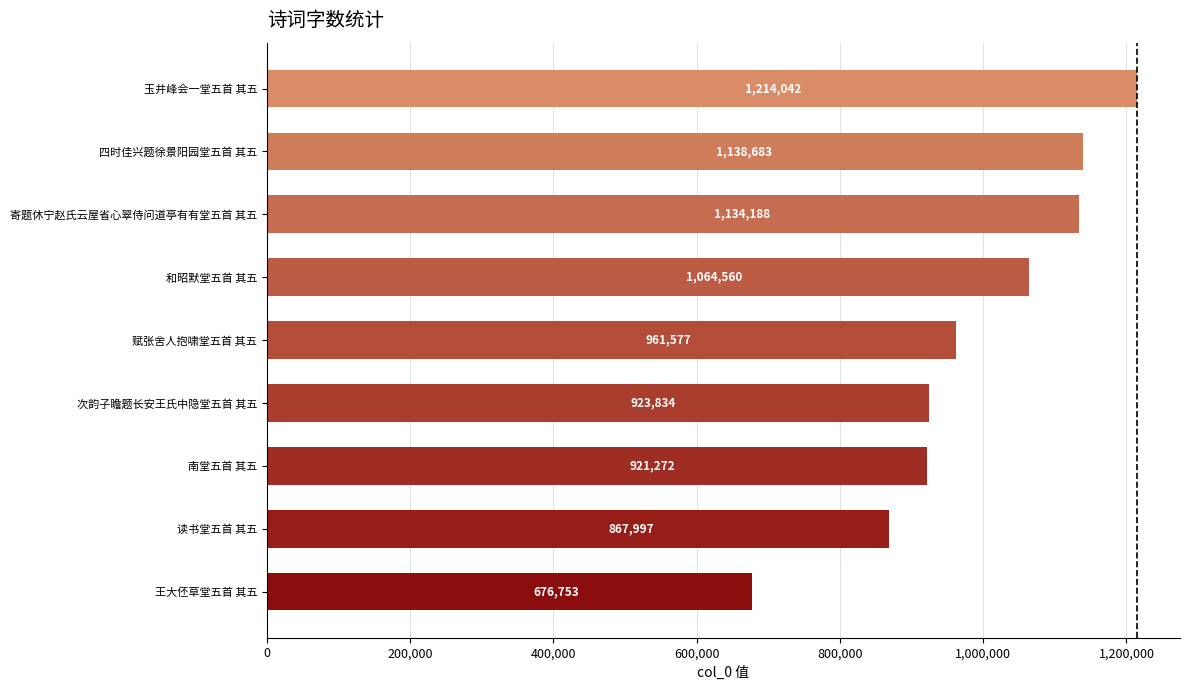

What is the approximate value at 四时佳兴题徐景阳园堂五首 其五?

1138683